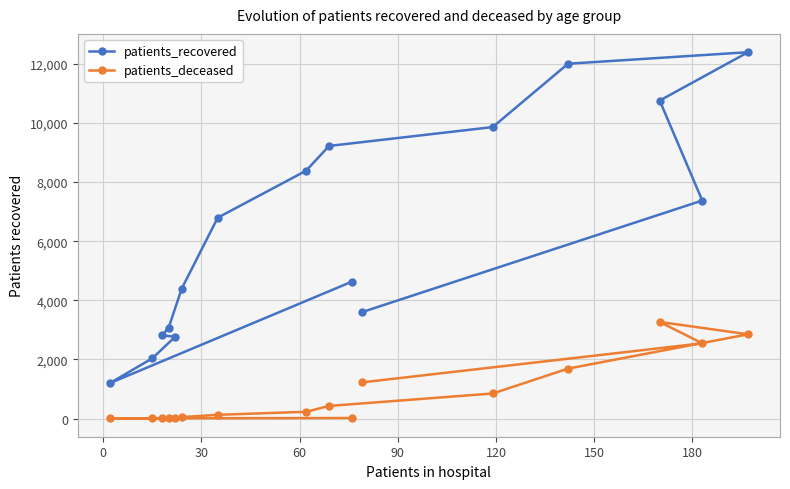

What is the lowest value of the patients_deceased series?

3